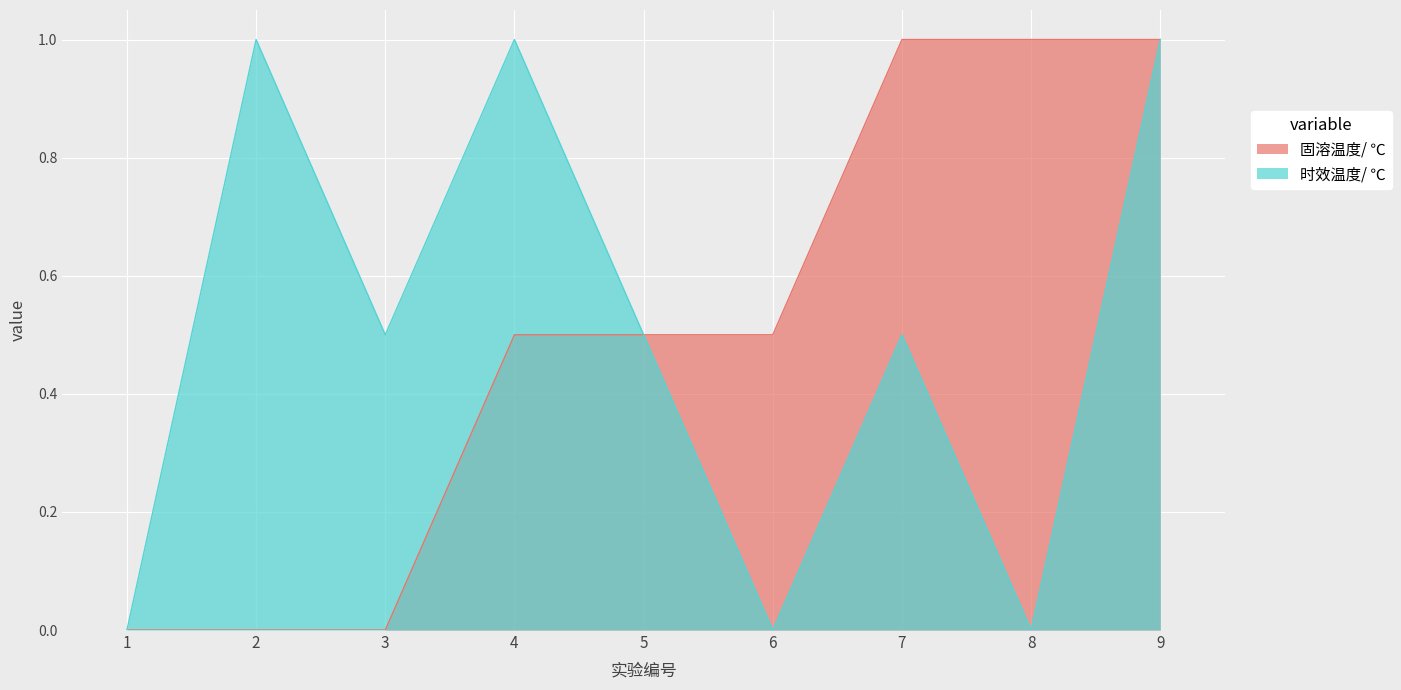

What are all the series names shown in the legend?

固溶温度/ ℃, 时效温度/ ℃